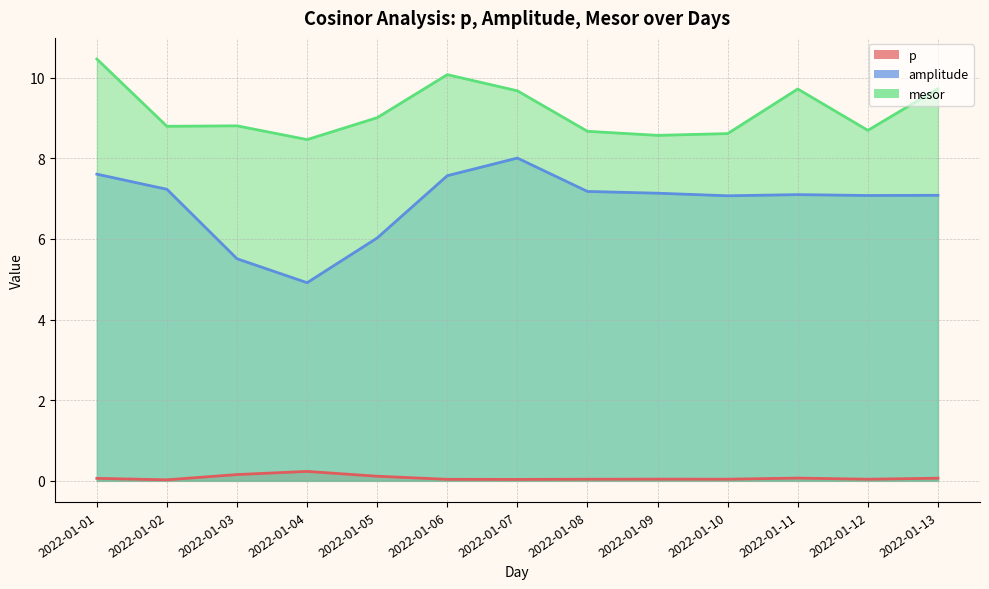

Where is the first local maximum for amplitude?

2022-01-07